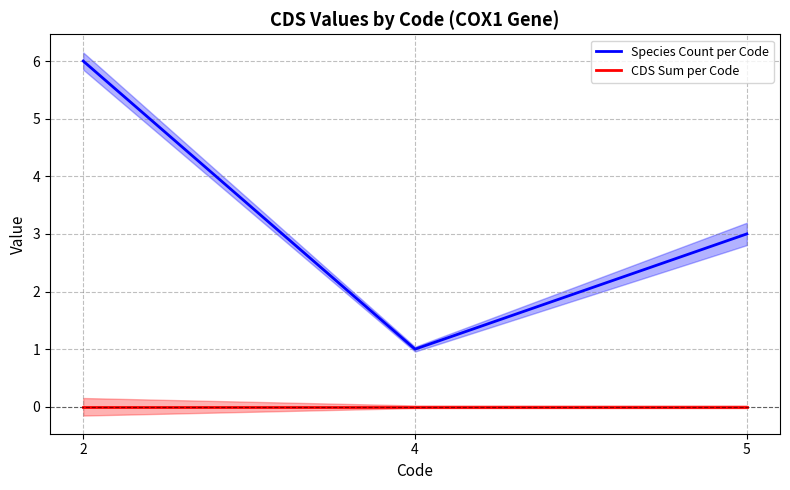

The Species Count per Code series shows 3 at 5. True or false?

True